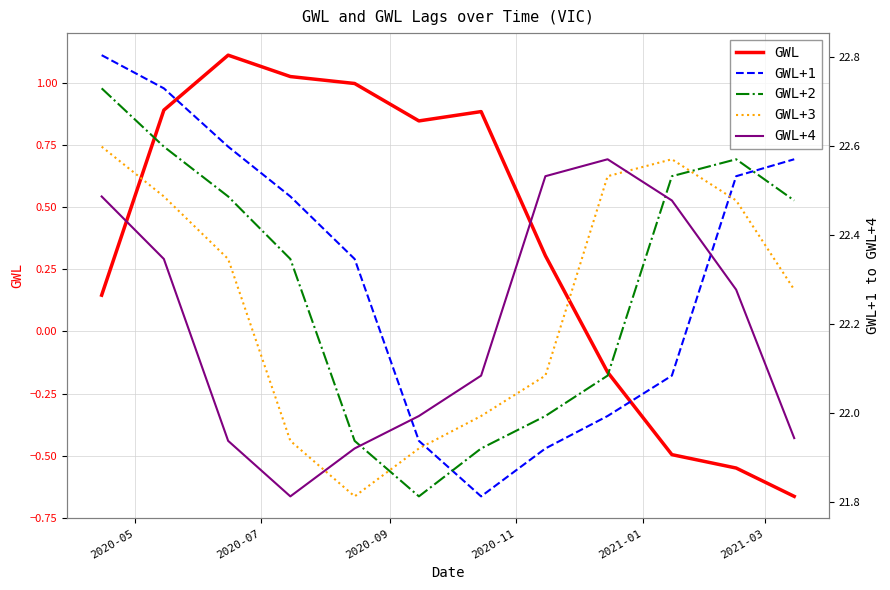

What is the average value of the GWL+2 series?

22.3